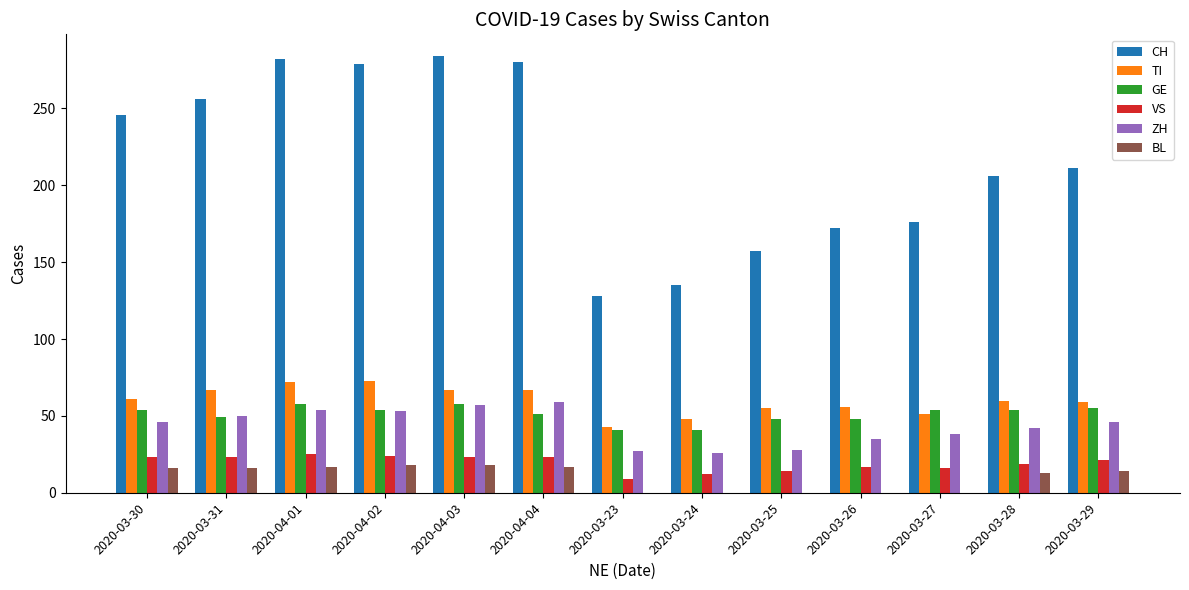

How many groups of bars are there?

13